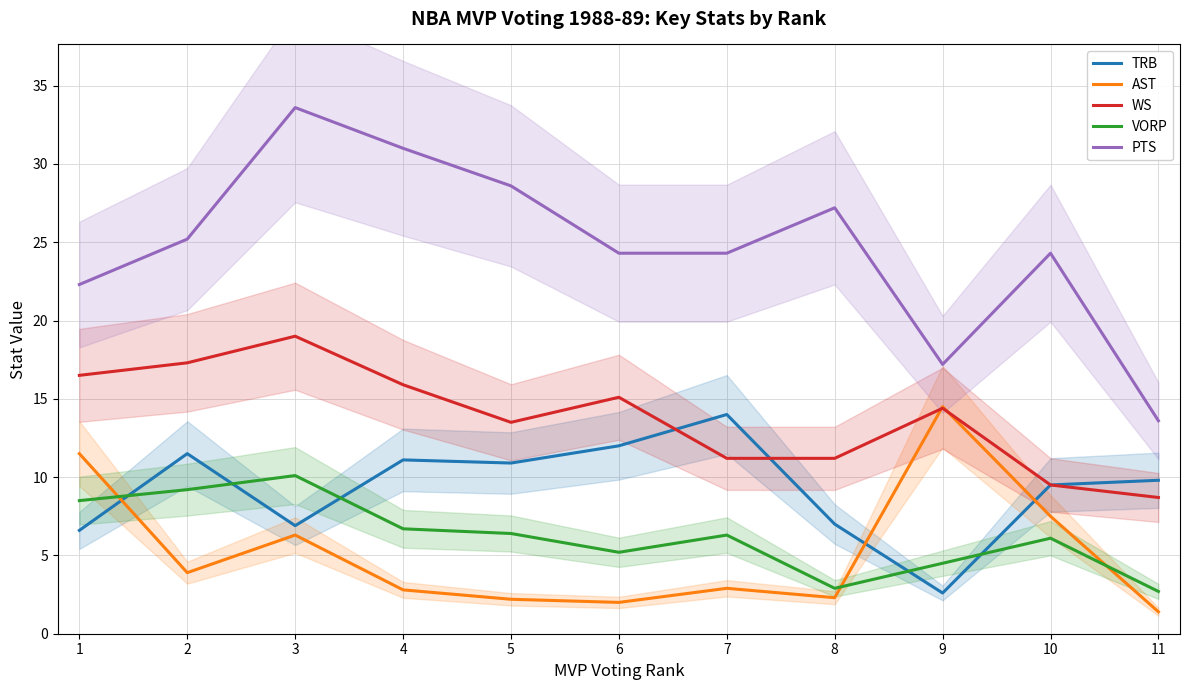

What is the difference between the VORP values at 10 and 7?

0.2